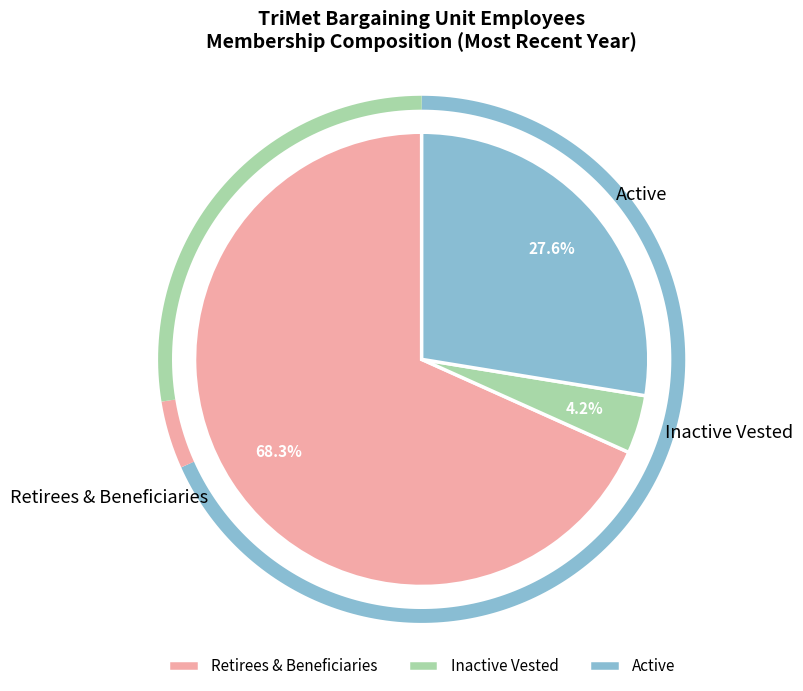

Is there any slice that represents more than half of the pie?

No